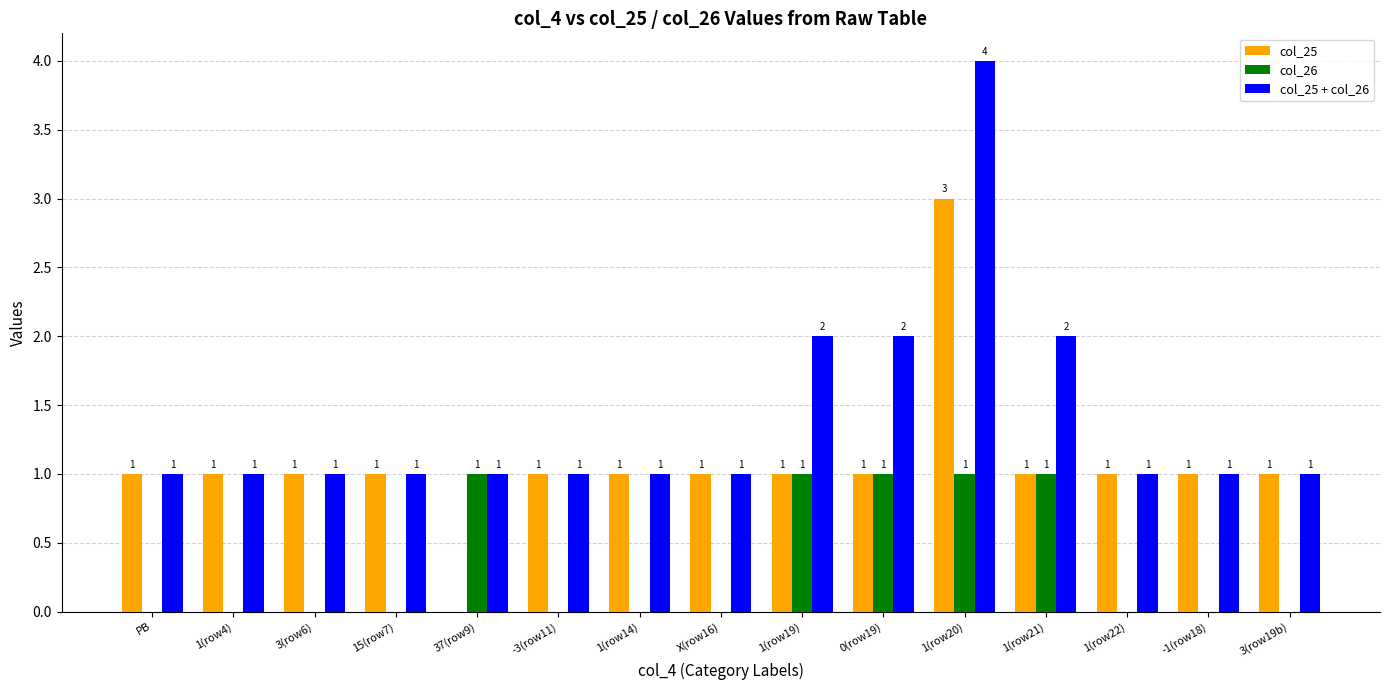

What is the total value across all series at 1(row20)?

8